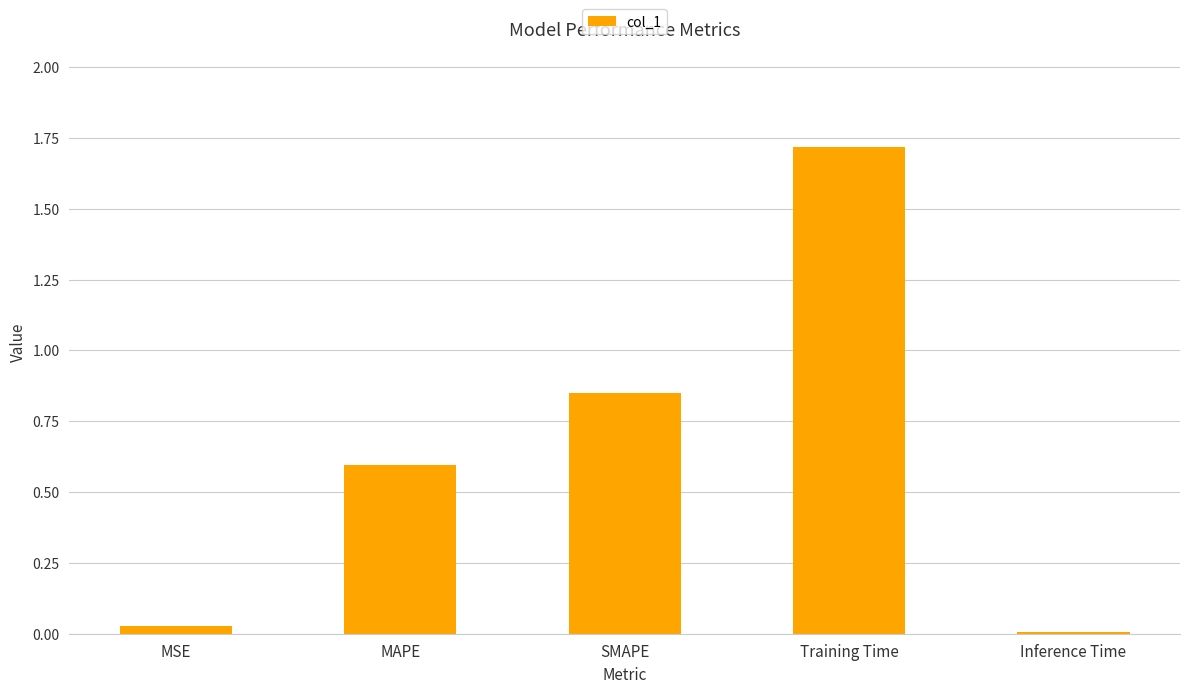

What is the sum of all values?

3.2